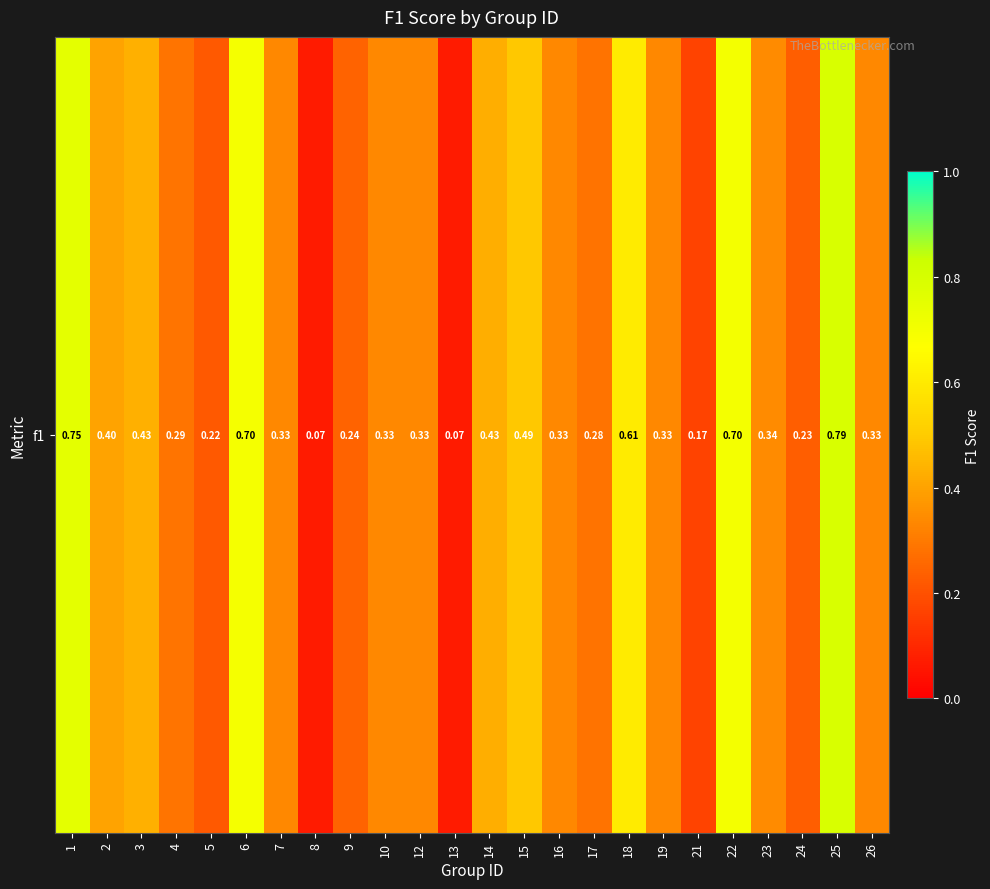

Reading right to left, what are all the values shown in this chart?

26=0.3	25=0.8	24=0.2	23=0.3	22=0.7	21=0.2	19=0.3	18=0.6	17=0.3	16=0.3	15=0.5	14=0.4	13=0.1	12=0.3	10=0.3	9=0.2	8=0.1	7=0.3	6=0.7	5=0.2	4=0.3	3=0.4	2=0.4	1=0.8